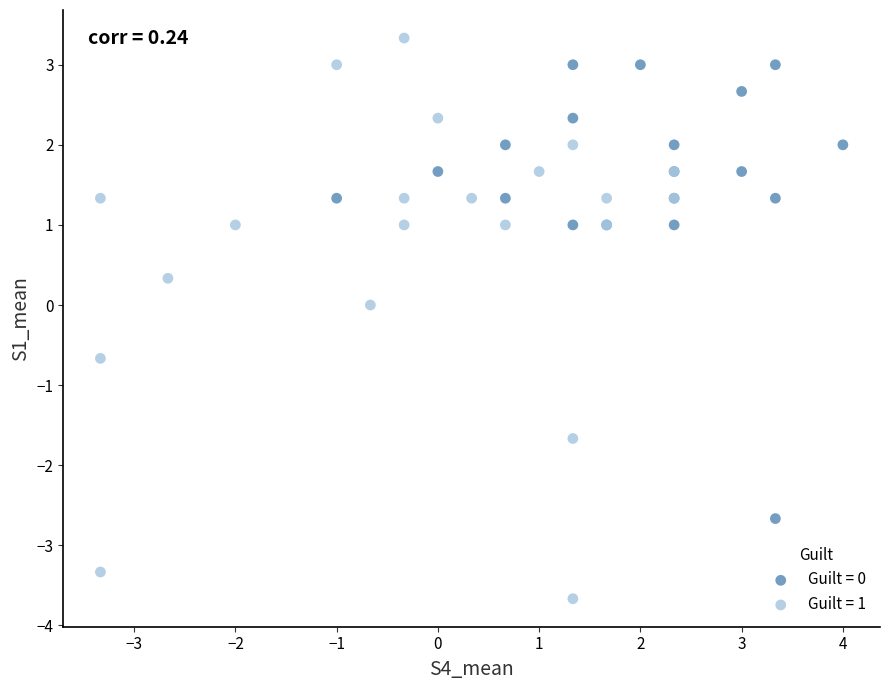

Which series reaches the maximum Y coordinate?

Guilt = 1